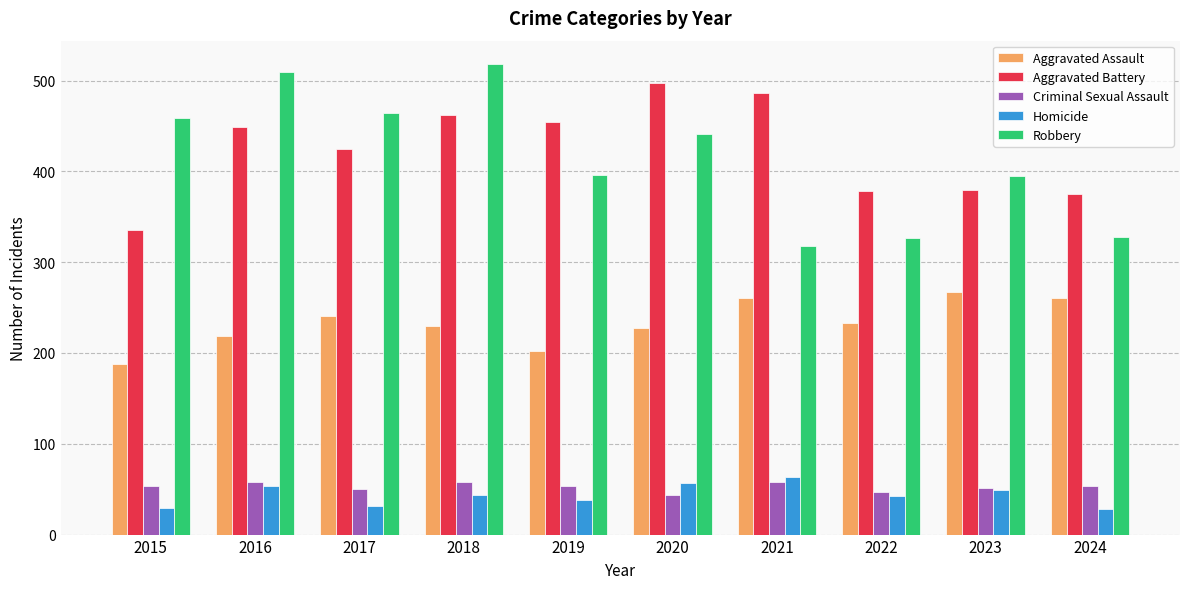

What is the spread (max minus min) of values at 2021?

428